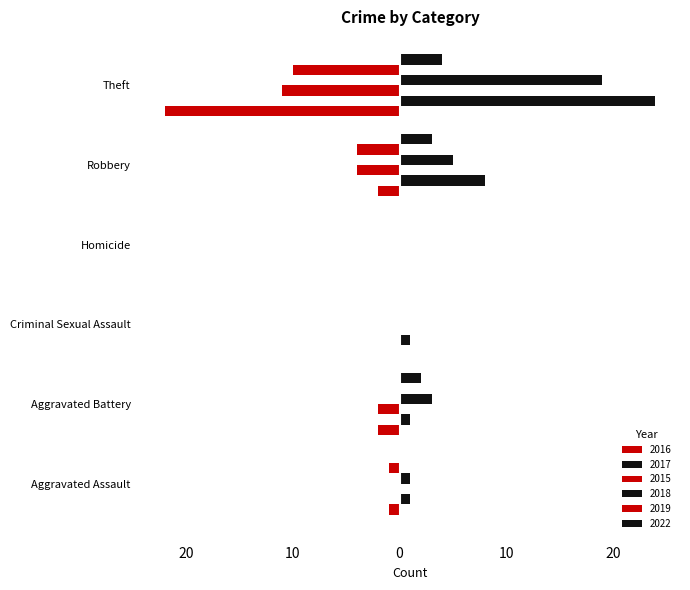

How many data points in 2018 are less than 3?

3